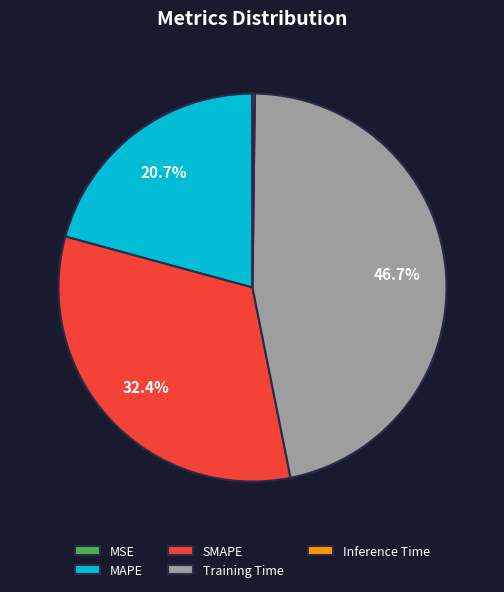

To the nearest percent, what is the average slice percentage?

20%